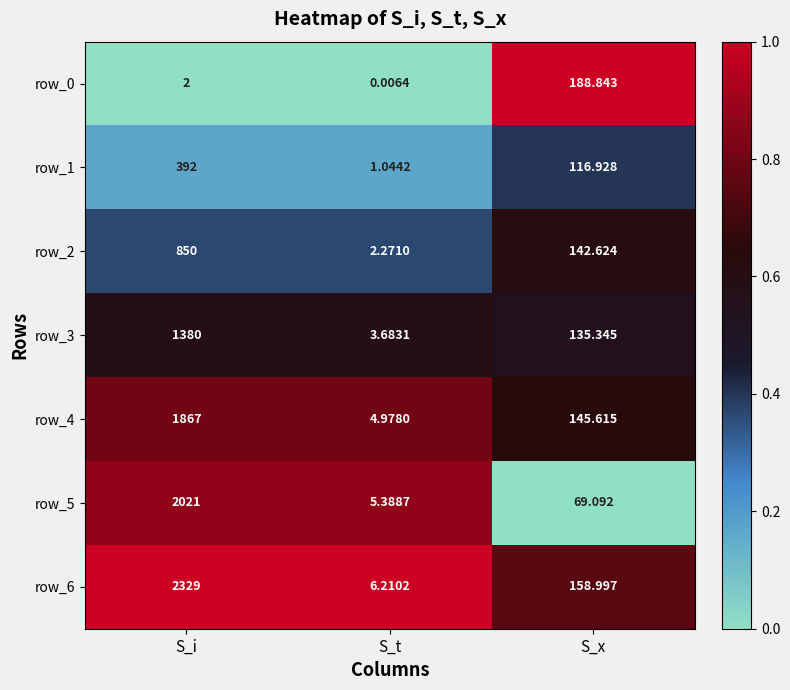

True or false: row_5 has a value of -0.5 at S_x.

False